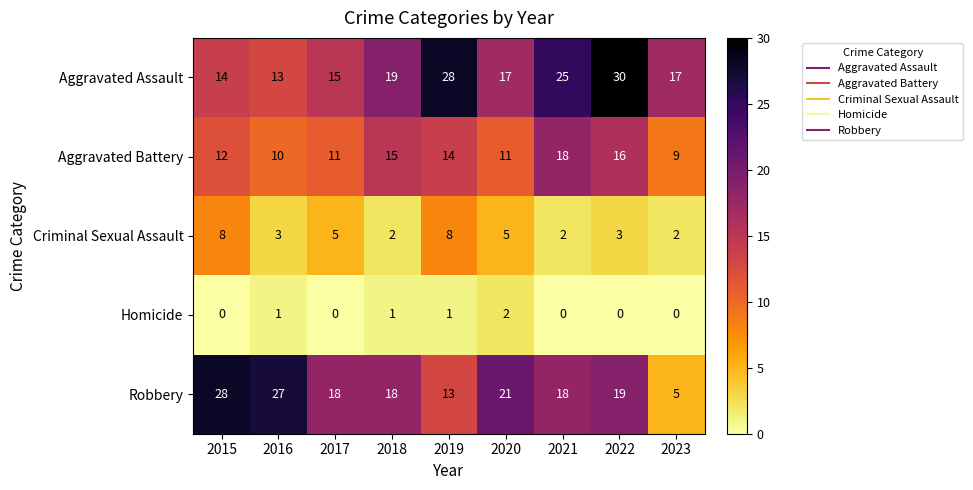

What is the difference between the highest and lowest values at 2020?

19